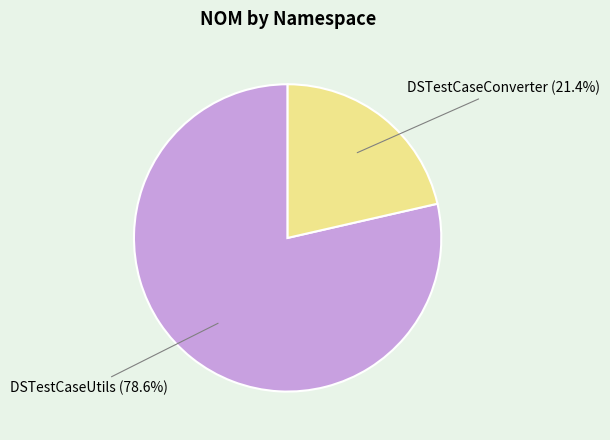

Is there any slice that represents more than half of the pie?

Yes